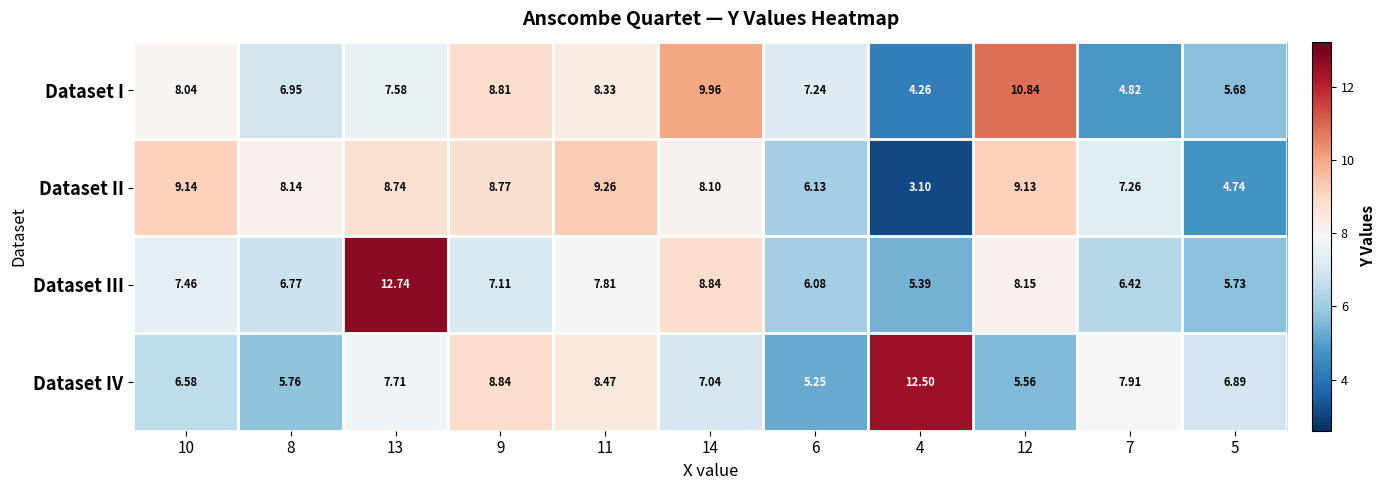

Which series has the largest range (max minus min)?

Dataset III